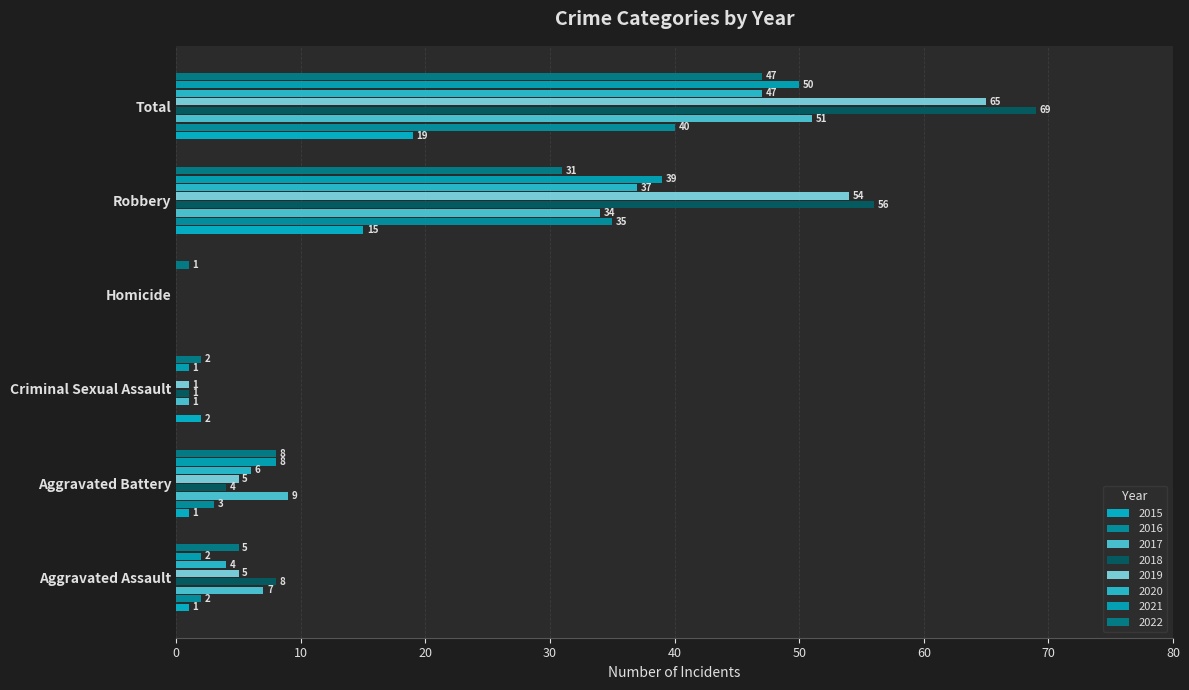

What is the label of the 6th bar from the right?

Aggravated Assault